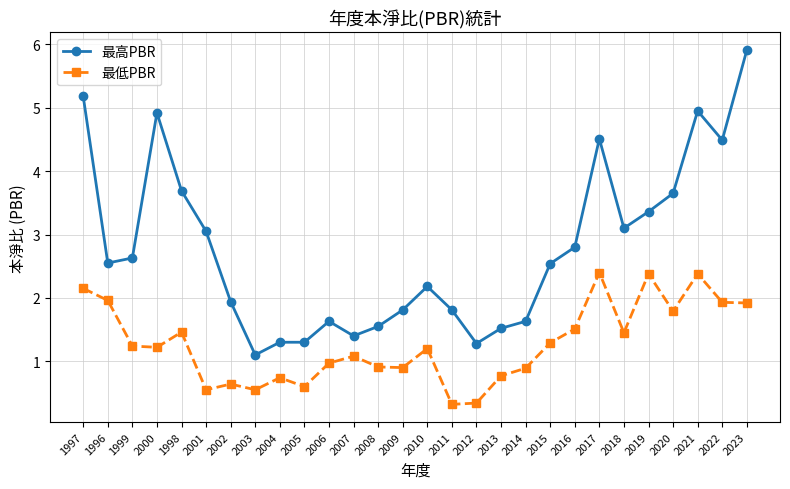

Where is 最低PBR nearest to the value 1?

2006